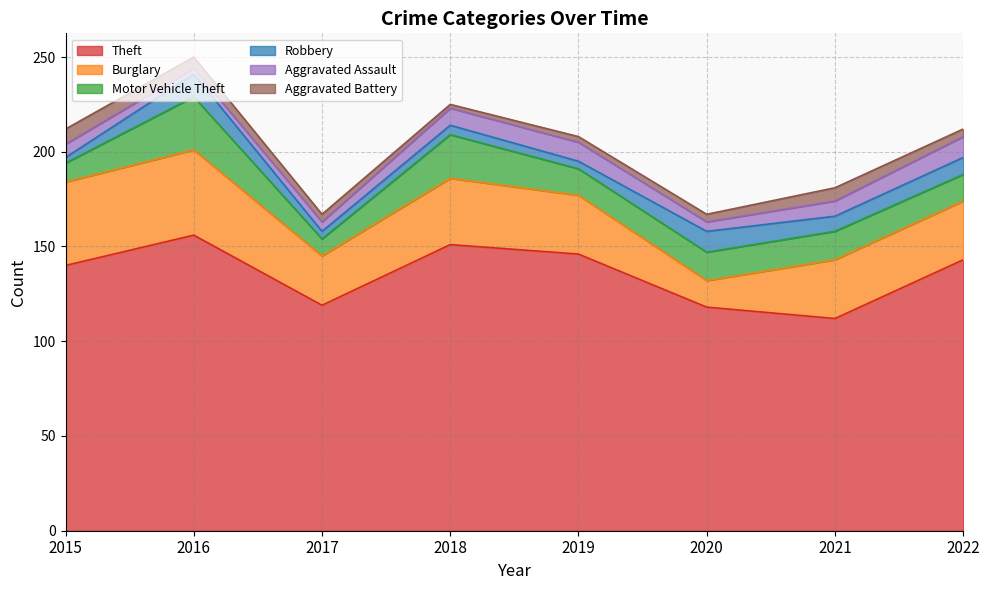

Where is Burglary nearest to the value 29?

2019